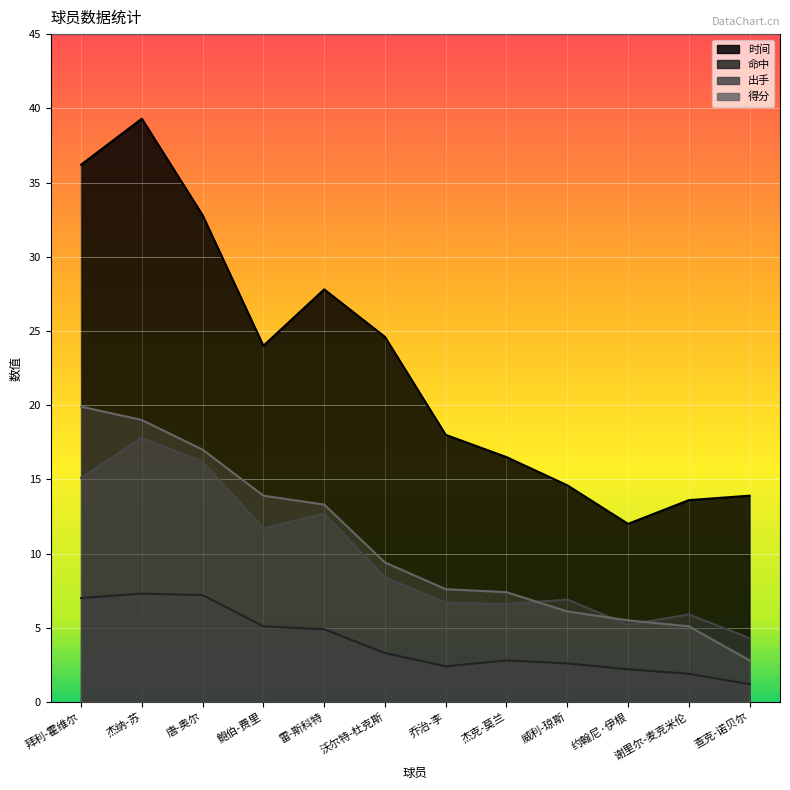

Is the value of 得分 at 威利-琼斯 greater than the value of 出手 at 鲍伯-费里?

No